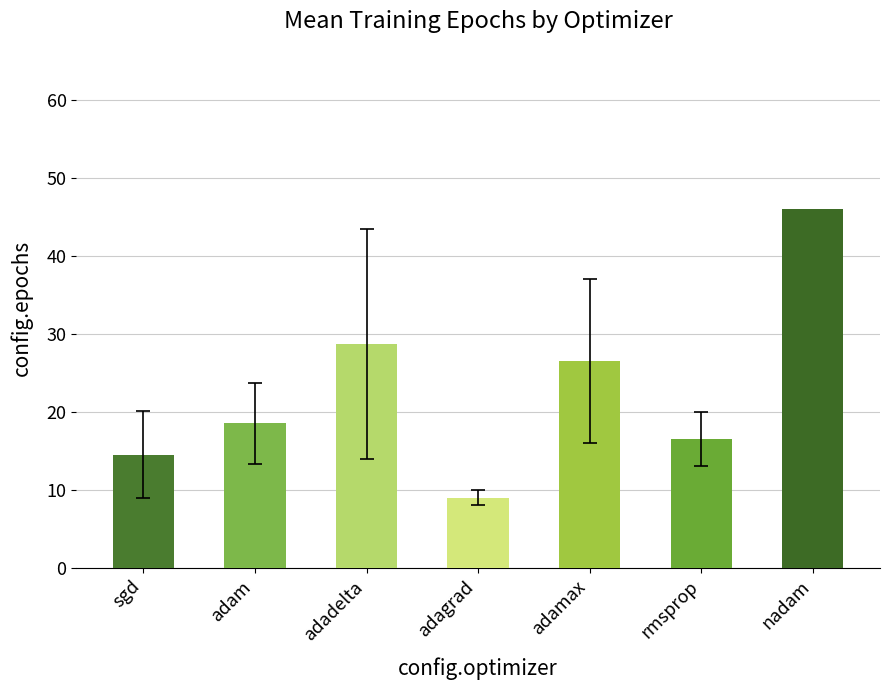

Does the chart contain any negative values?

No